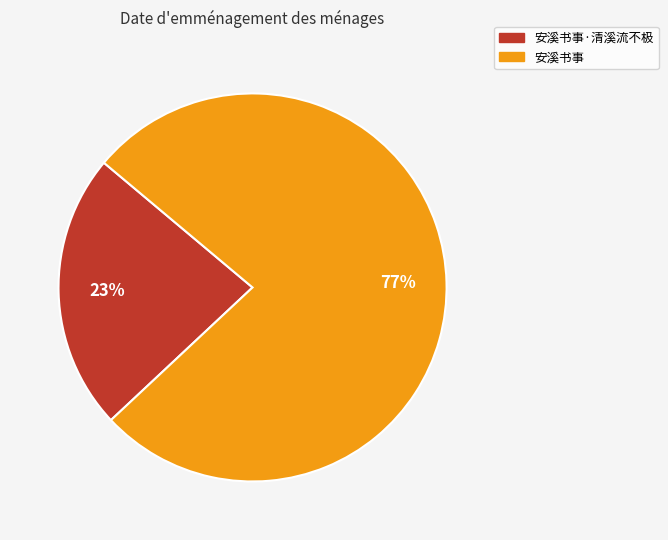

True or false: 安溪书事·清溪流不极 accounts for 23% of the total.

True